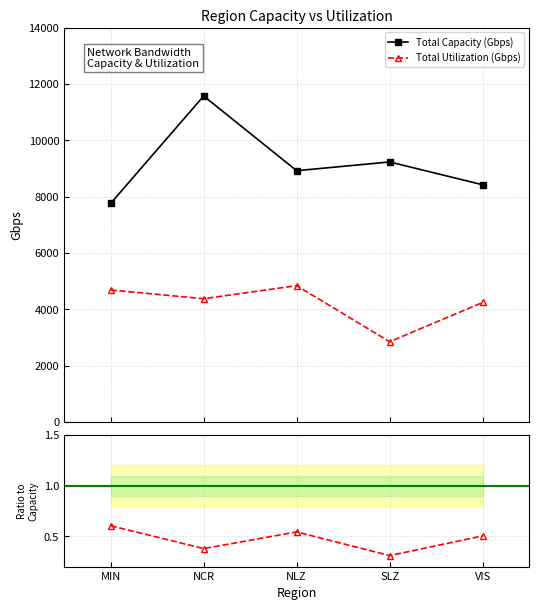

Which series has the largest total across all categories?

Total Capacity (Gbps)